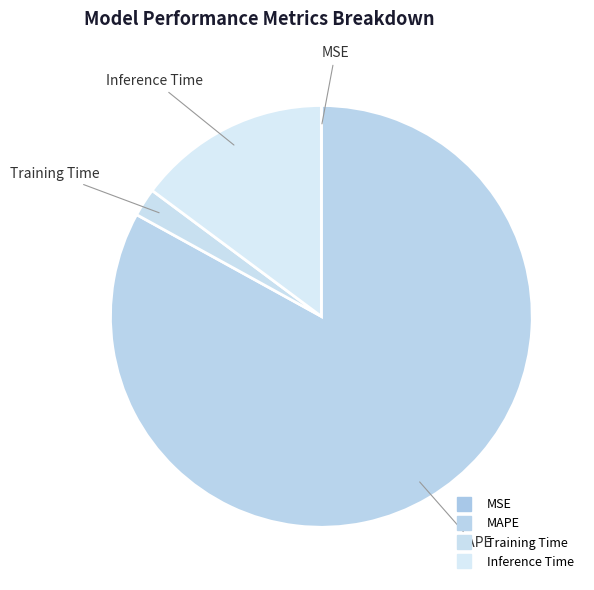

To the nearest percent, what is the average slice percentage?

25%